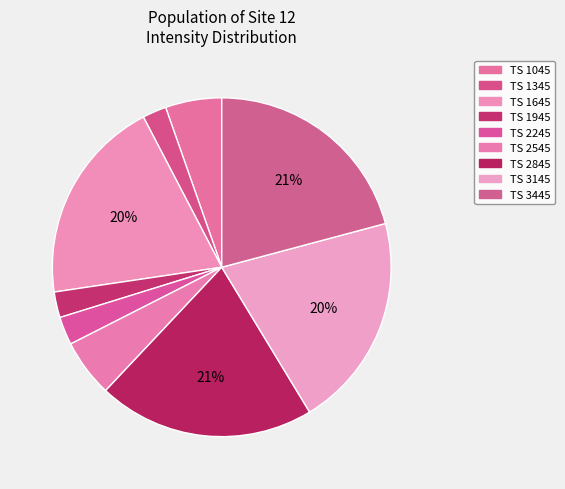

To the nearest percent, what is the difference between the largest and smallest slice percentages?

19%